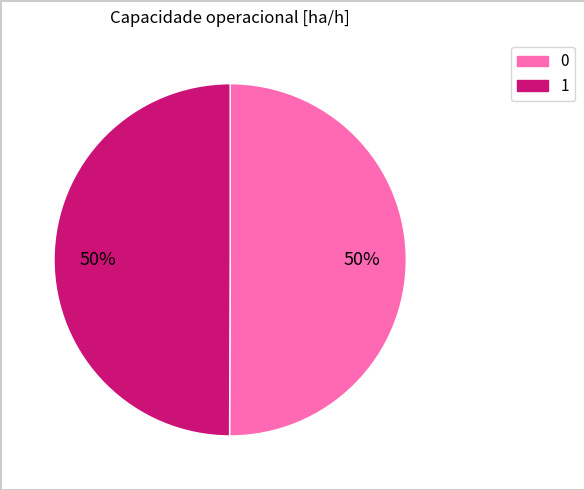

True or false: 0 accounts for 36% of the total.

False